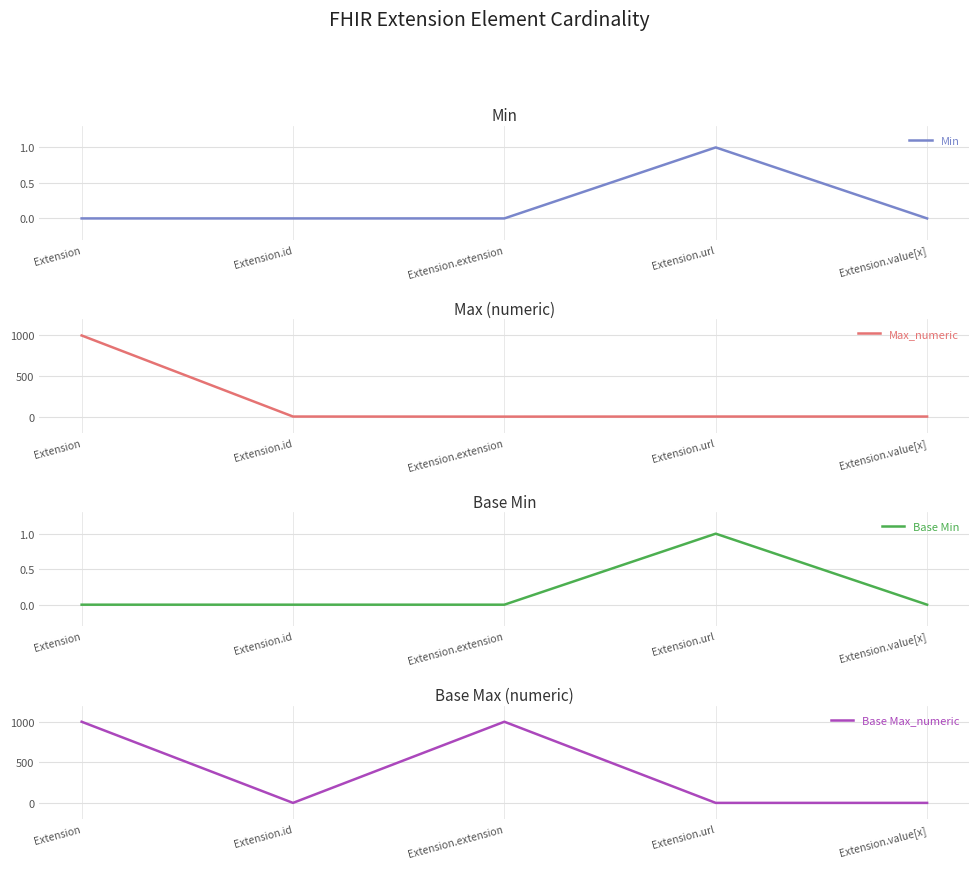

Reading right to left, what are all the values shown in this chart?

Min: Extension.value[x]=0	Extension.url=1	Extension.extension=0	Extension.id=0	Extension=0
Max_numeric: Extension.value[x]=1	Extension.url=1	Extension.extension=0	Extension.id=1	Extension=999
Base Min: Extension.value[x]=0	Extension.url=1	Extension.extension=0	Extension.id=0	Extension=0
Base Max_numeric: Extension.value[x]=1	Extension.url=1	Extension.extension=999	Extension.id=1	Extension=999